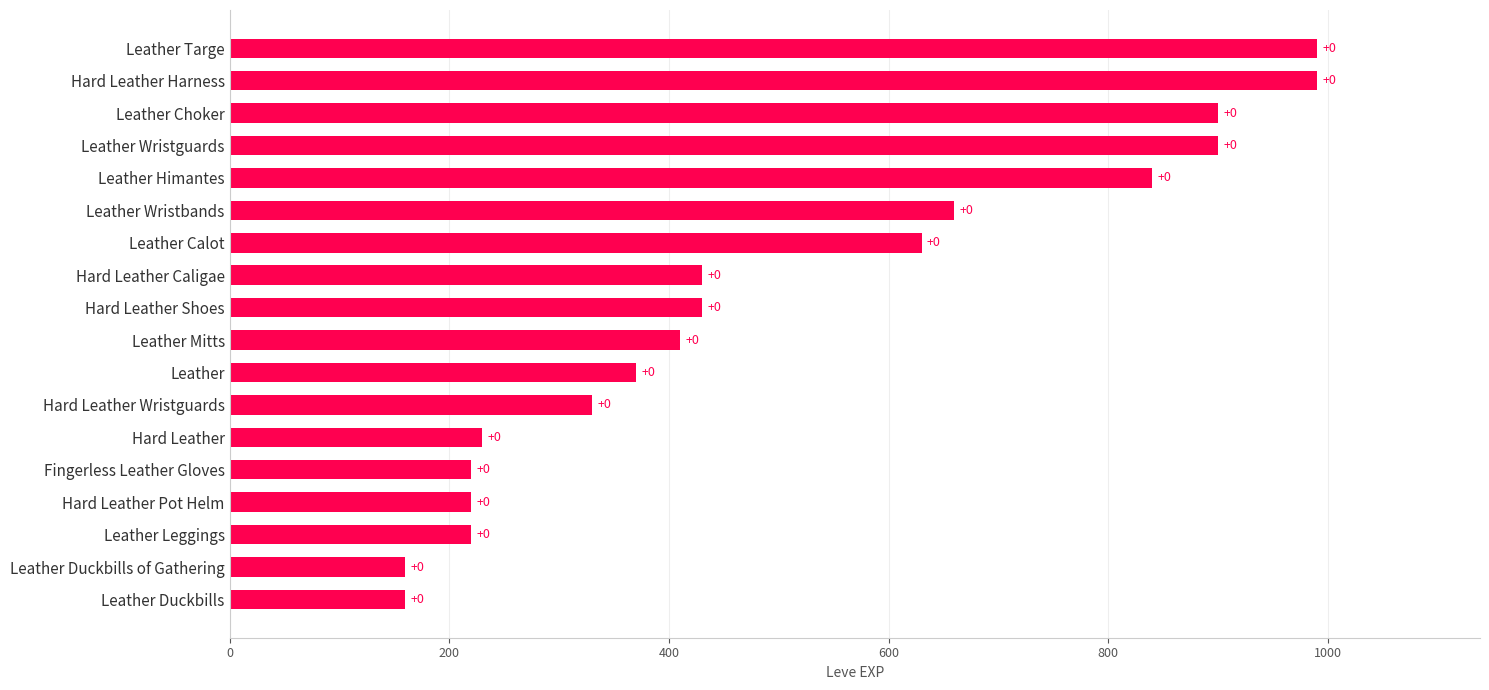

Are the bars horizontal?

Yes